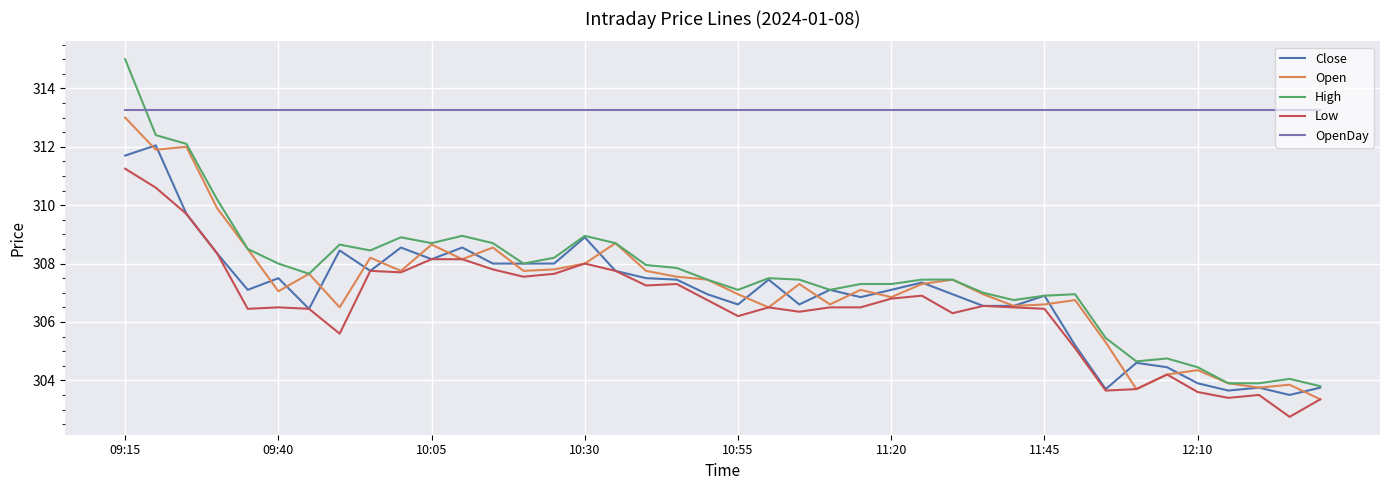

What is the average value of the Low series?

306.5